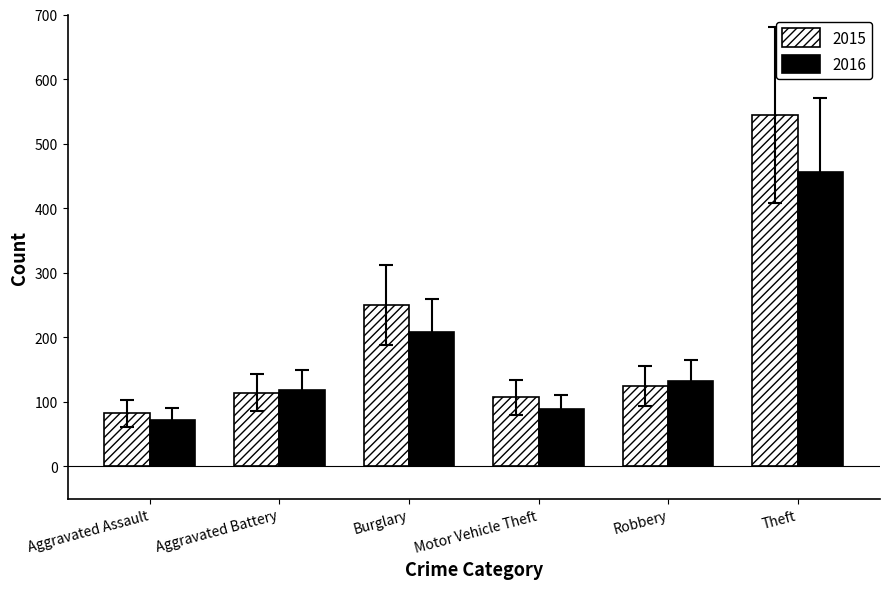

What are all the series names shown in the legend?

2015, 2016